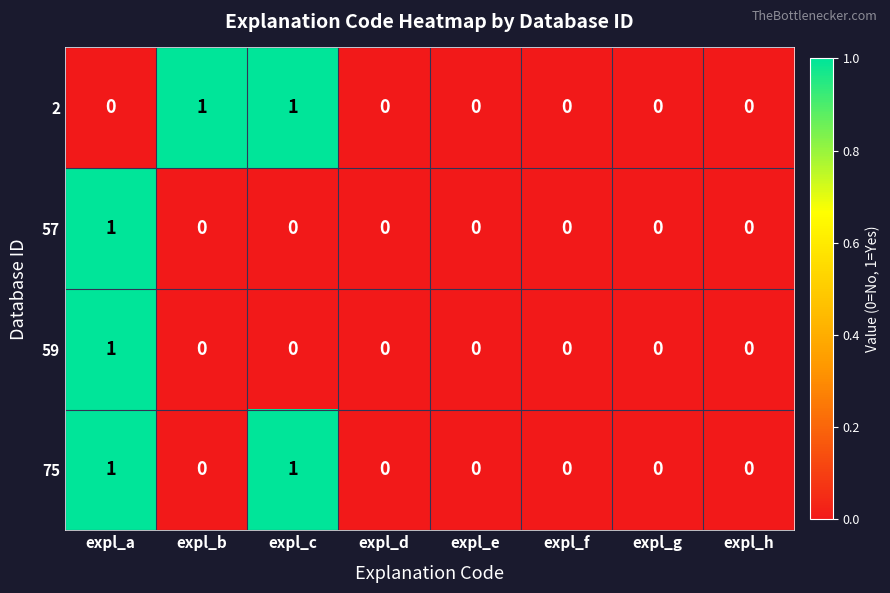

At which label does 57 reach its peak?

expl_a